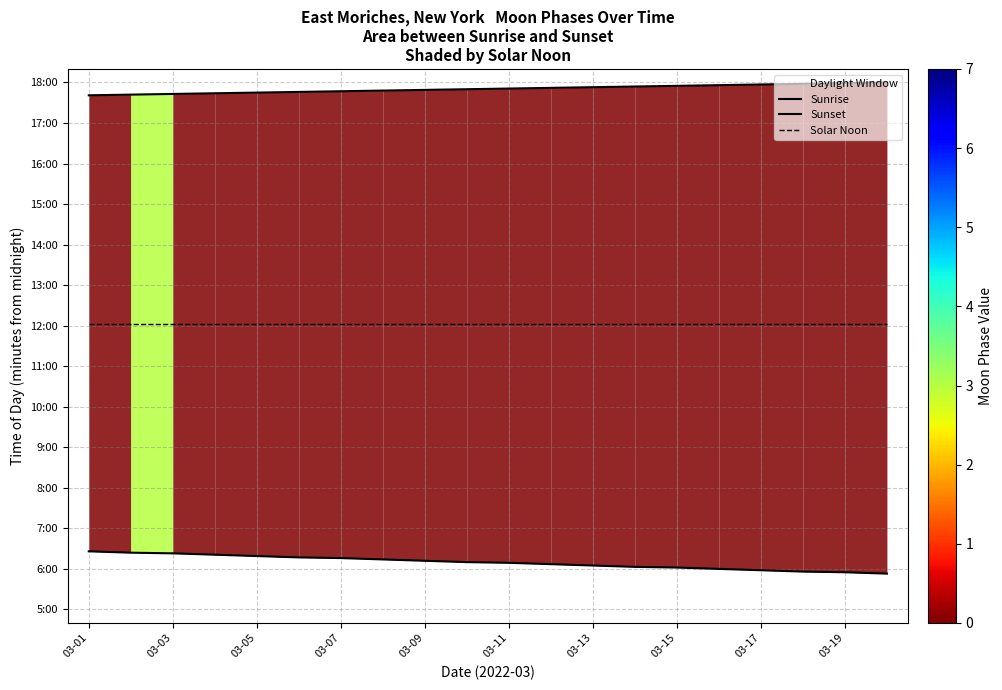

Which label corresponds to the largest value in the chart?

19